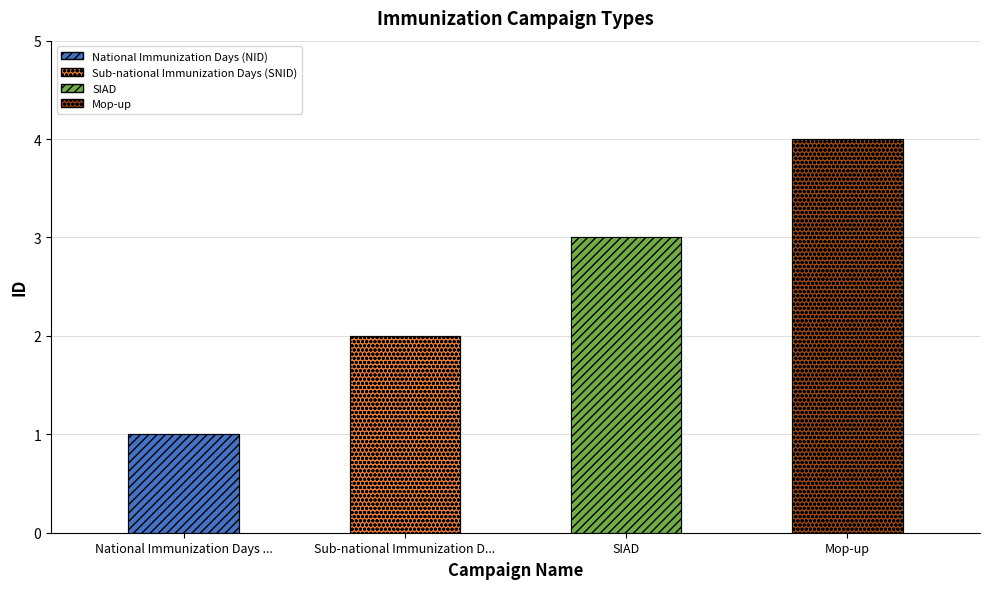

Reading right to left, list all the values displayed in this chart.

Mop-up=4	SIAD=3	Sub-national Immunization D...=2	National Immunization Days ...=1